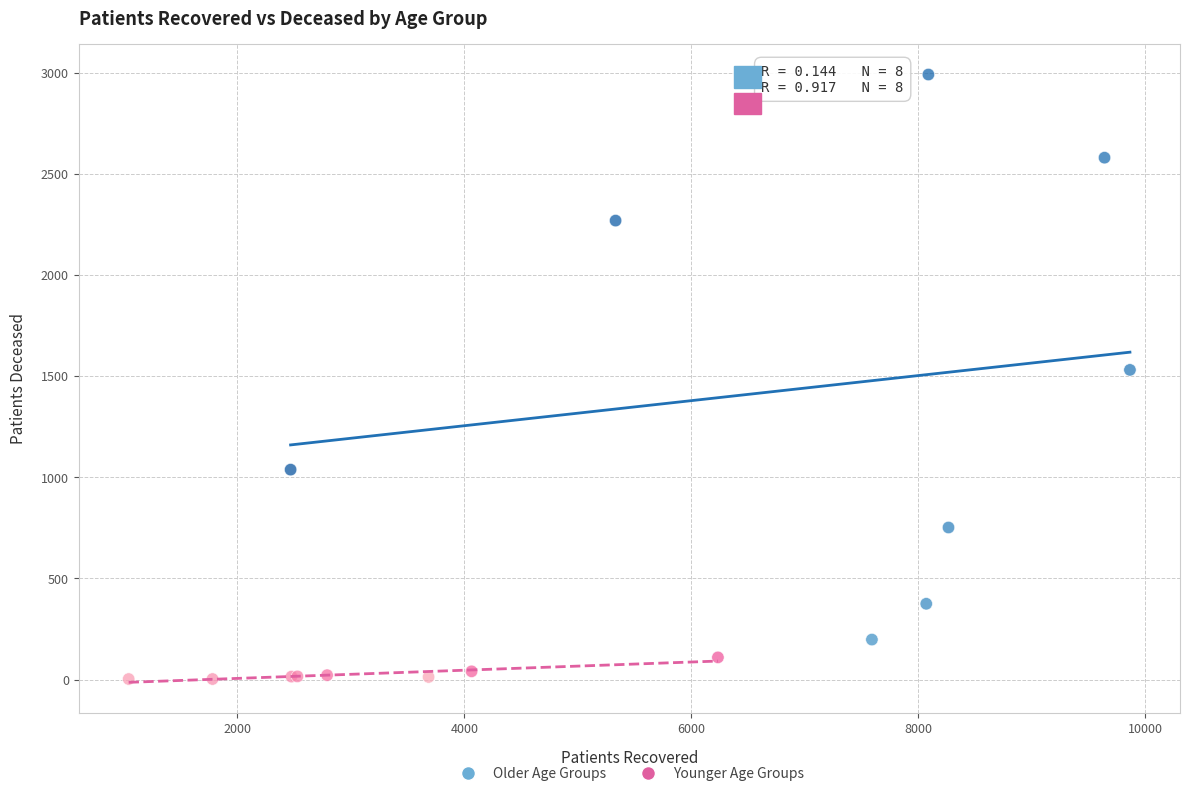

Which series contains the highest Y value?

Older Age Groups